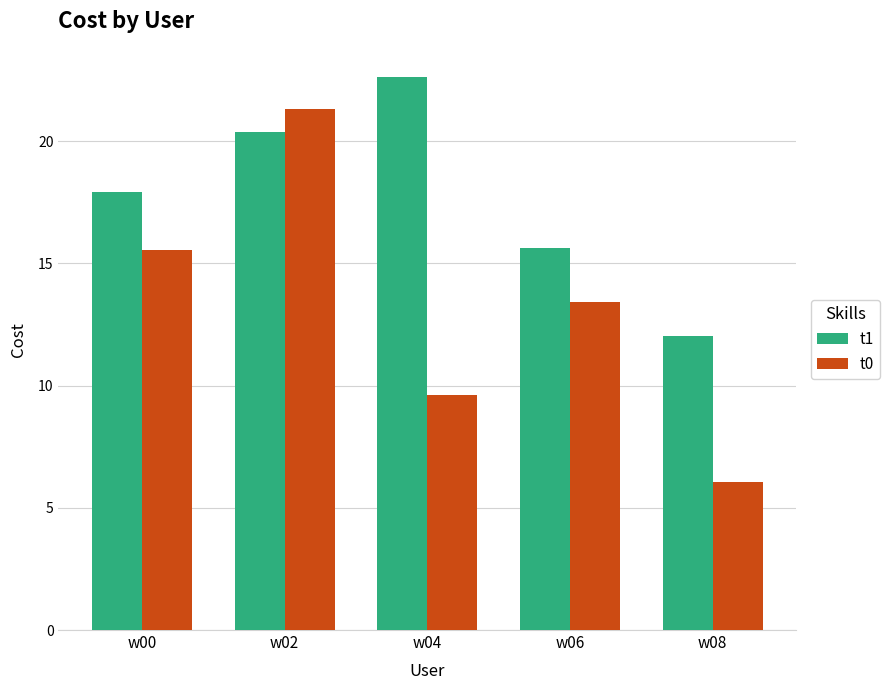

What value does the t0 series have at w04?

9.6